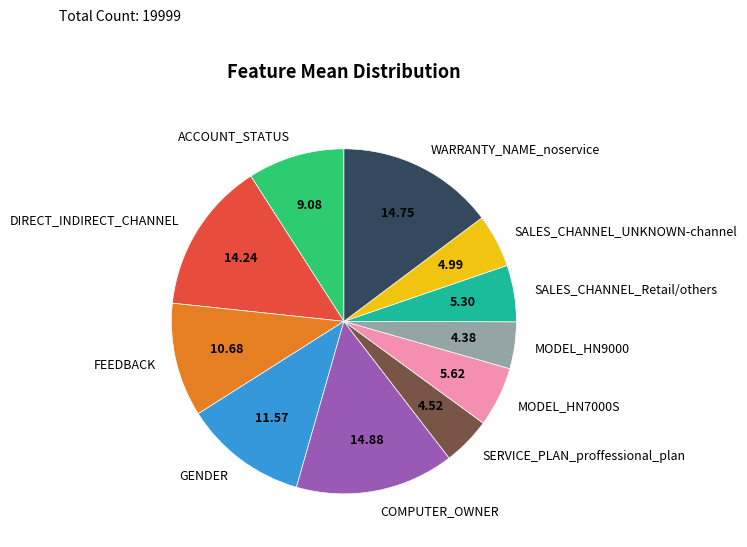

Count the number of slices in the pie.

11